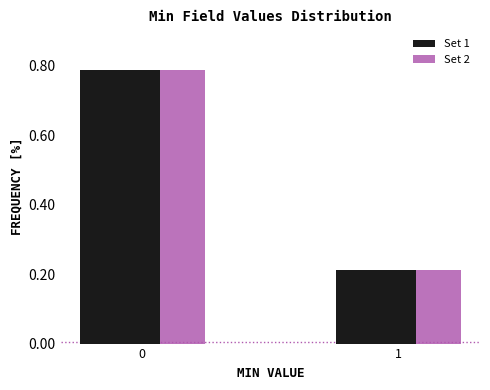

List the labels in order of Set 2 value, smallest first.

1, 0